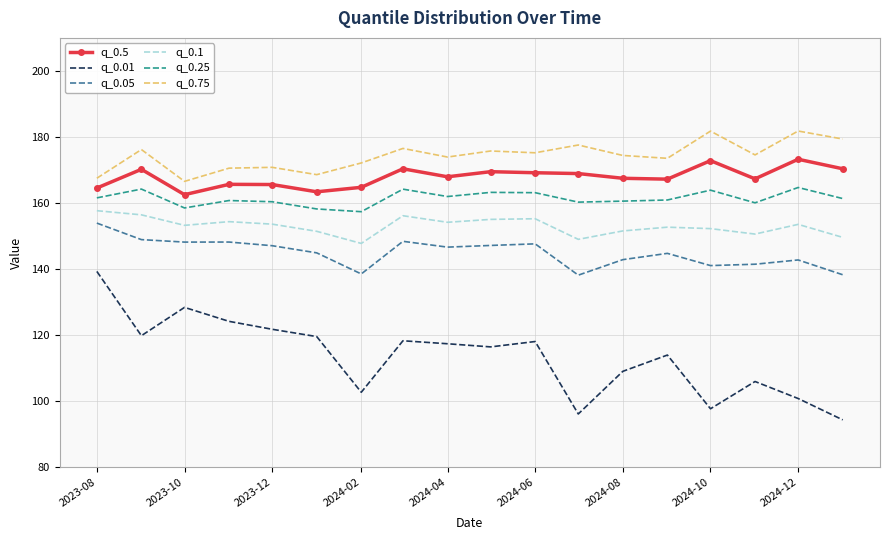

True or false: q_0.75 and q_0.05 intersect in this chart.

False